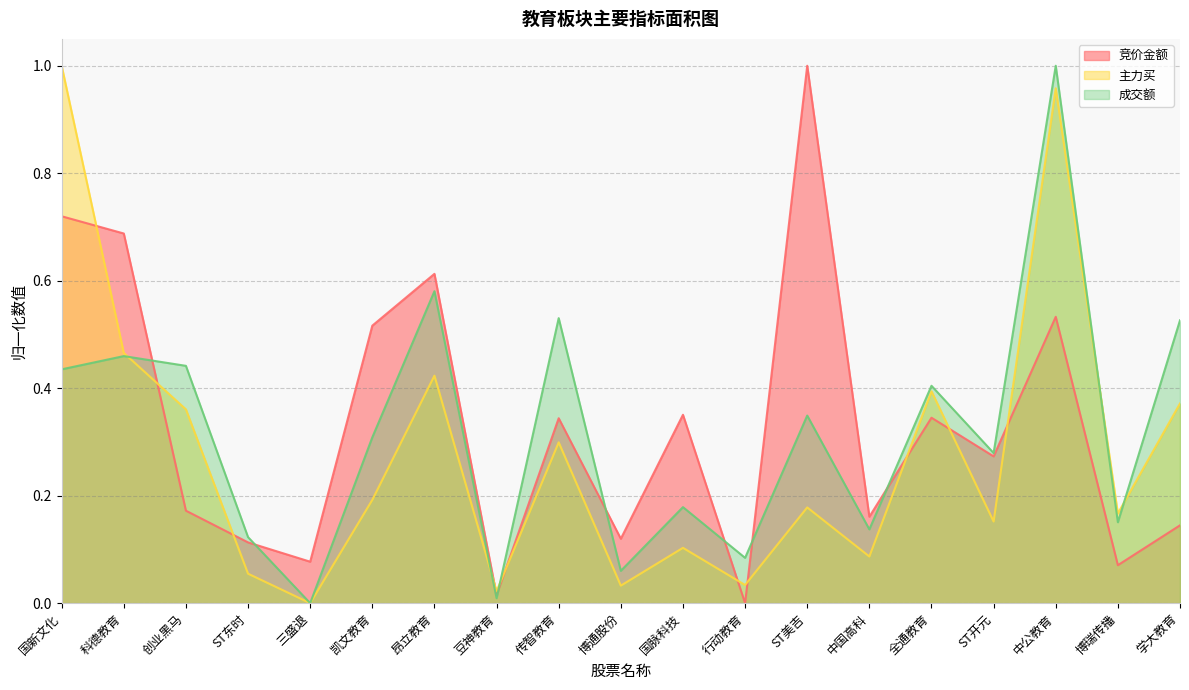

Is the value of 成交额 at 国脉科技 greater than the value of 主力买 at ST东时?

Yes